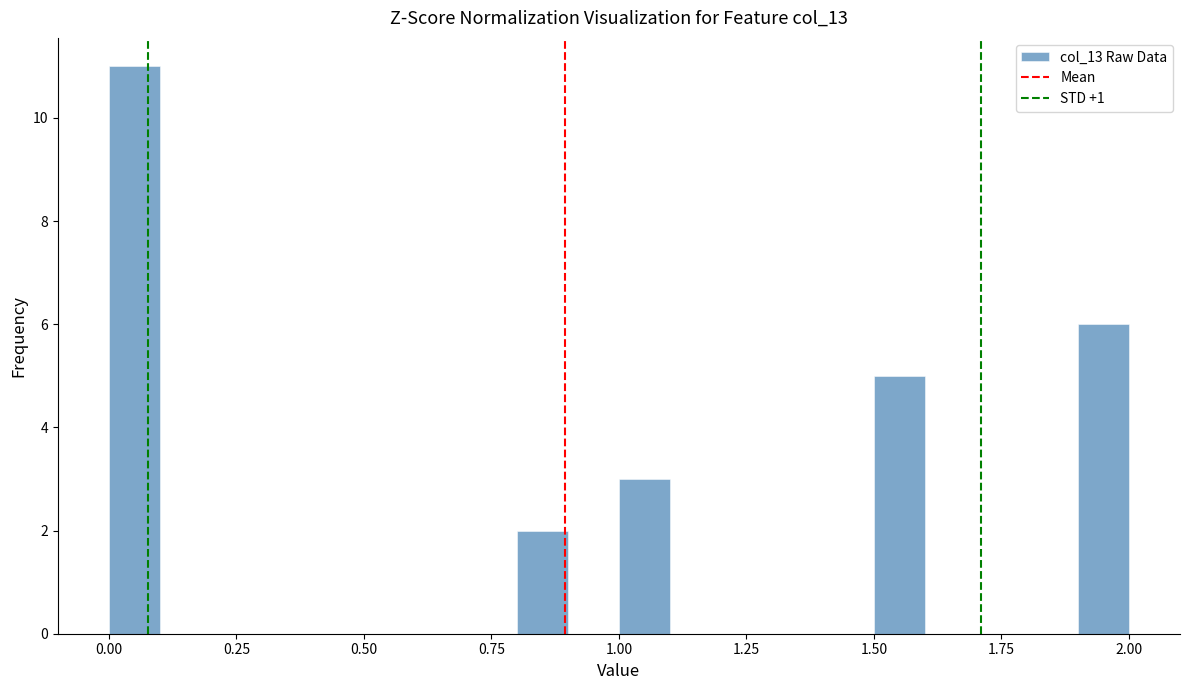

Around what value on the x-axis is the tallest bar? Give the approximate position of its centre, as read against the axis.

0.05